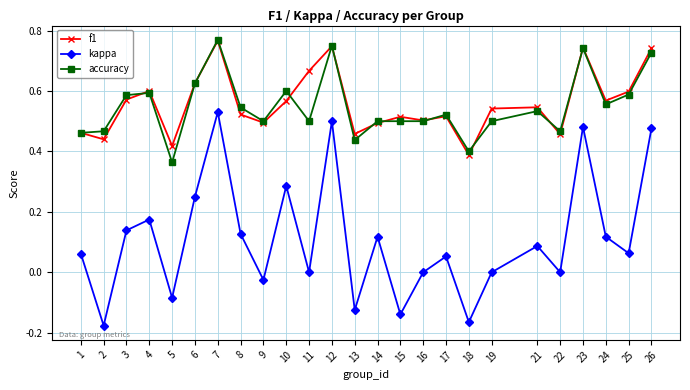

How many lines are shown in the chart?

3